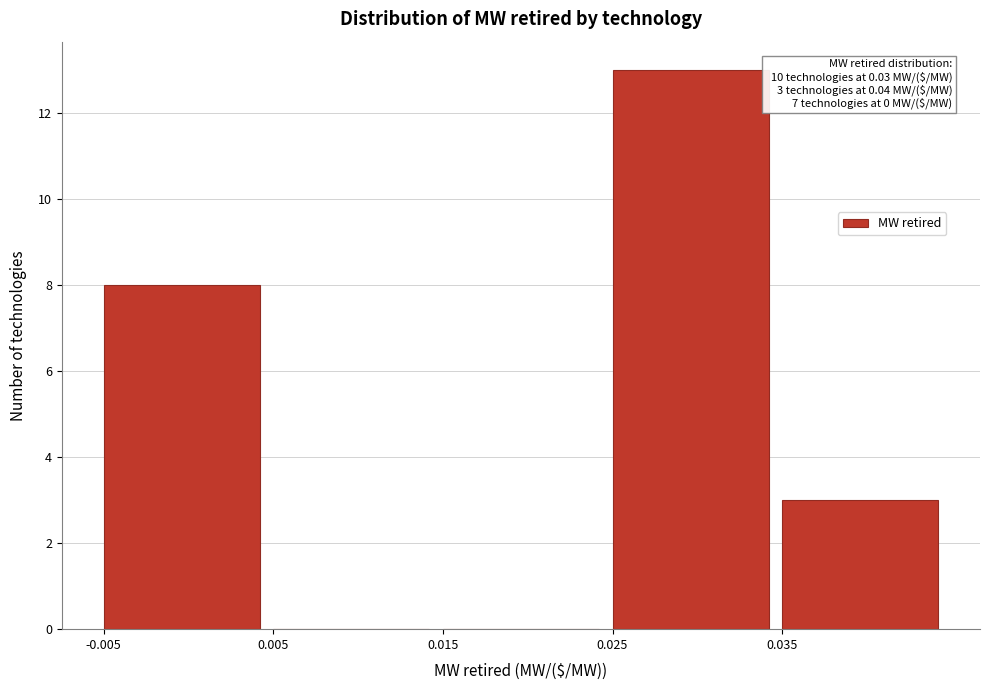

Over which range of the x-axis is the bar tallest?

0.025 to 0.035